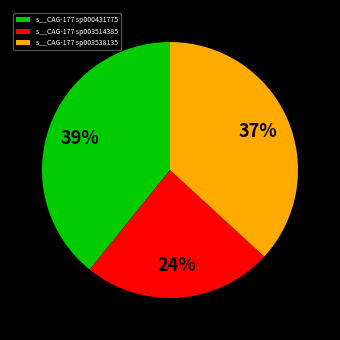

Is there a majority slice in this chart?

No